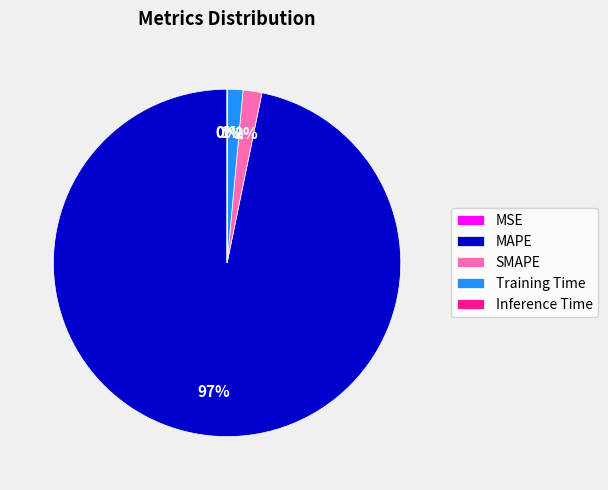

Which category accounts for the majority?

MAPE